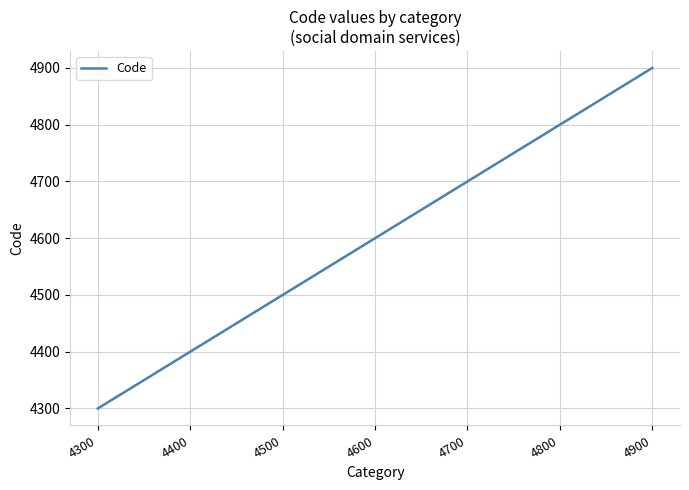

What is the change in value from 4600 to 4800?

+200